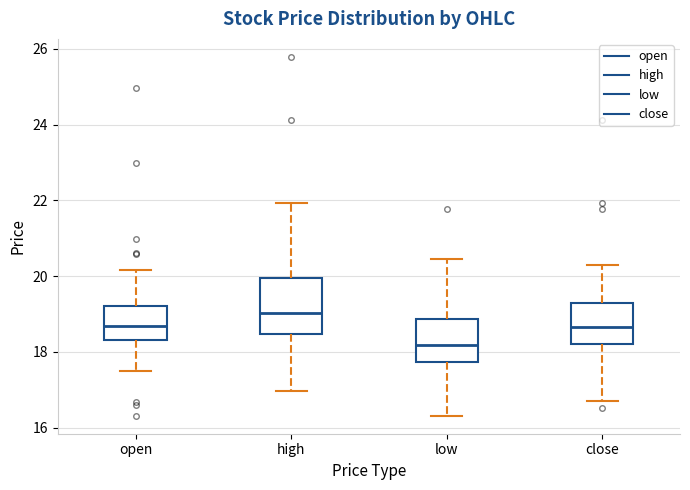

Where does the lower whisker of the box for open end on the y-axis? The values are not printed on the chart, so give them approximately, as read against the axis.

17.4